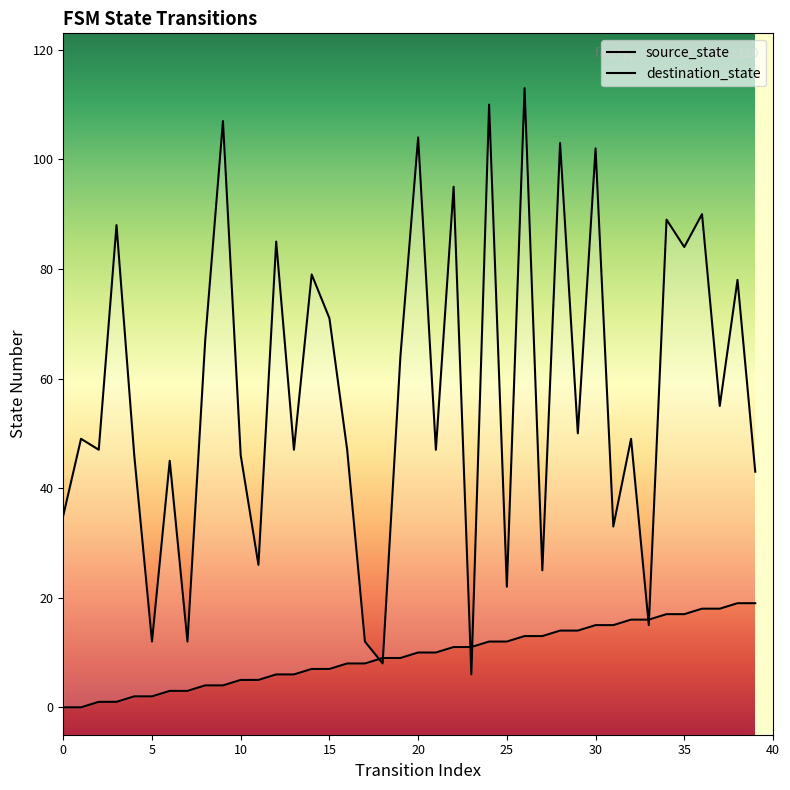

Which series contains the lowest Y value?

source_state